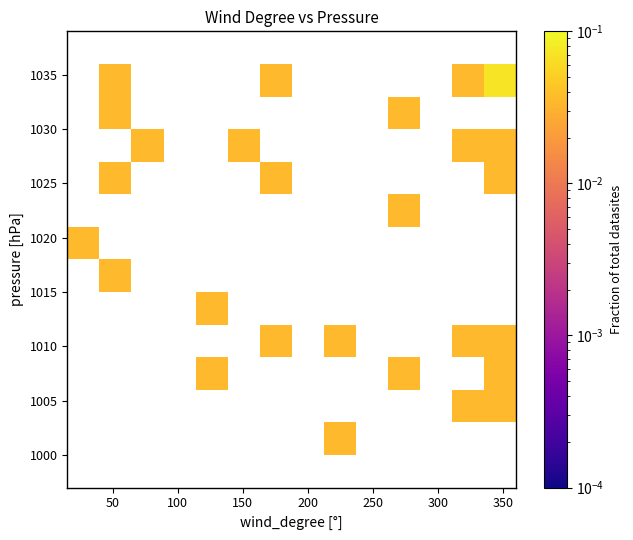

What is the range of X values (max minus min)?

325